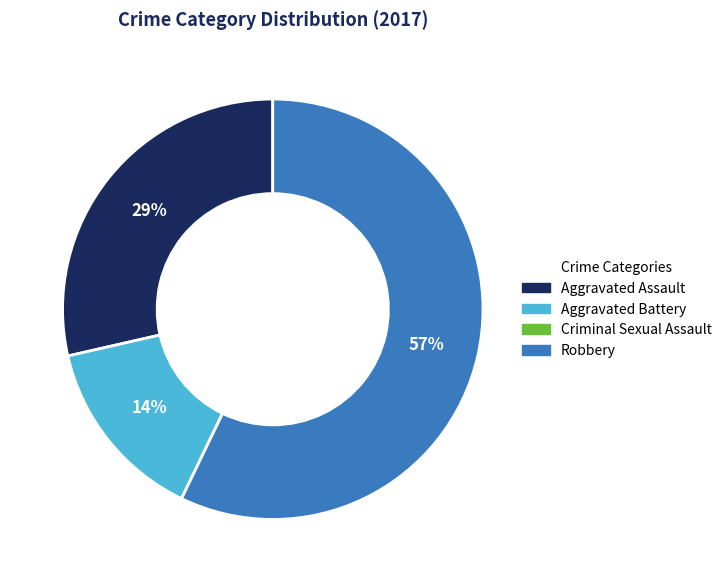

To the nearest percent, what is the average slice percentage?

25%